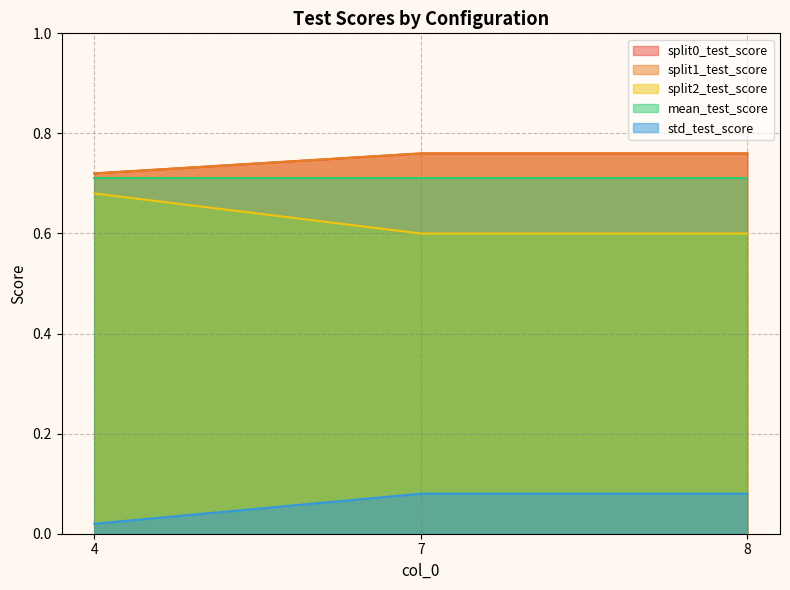

Is it true that std_test_score equals 0.0 at 4?

True